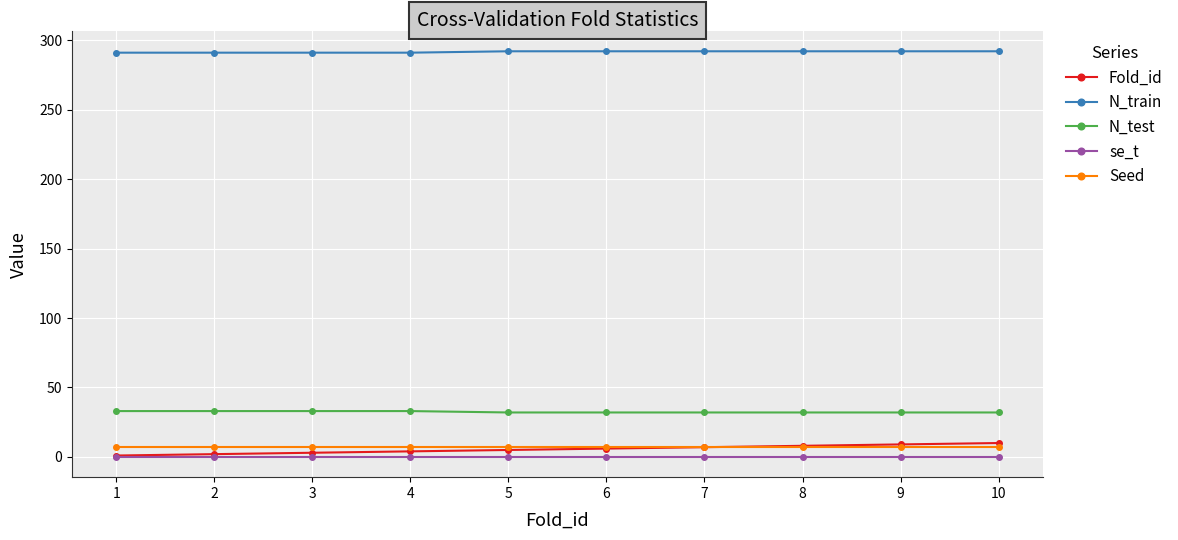

What is the approximate value of Seed at 2?

7.0